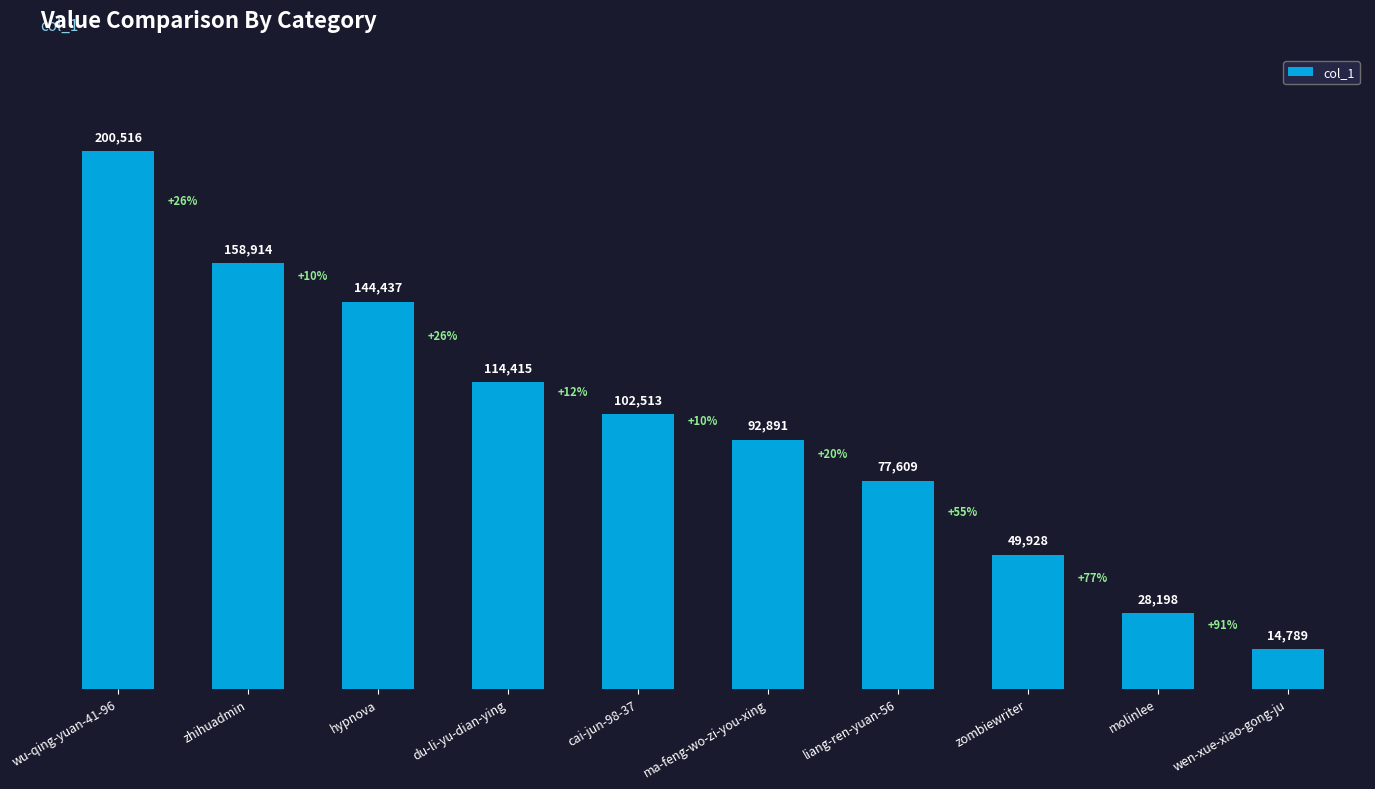

What is the label of the 2nd bar from the left?

zhihuadmin